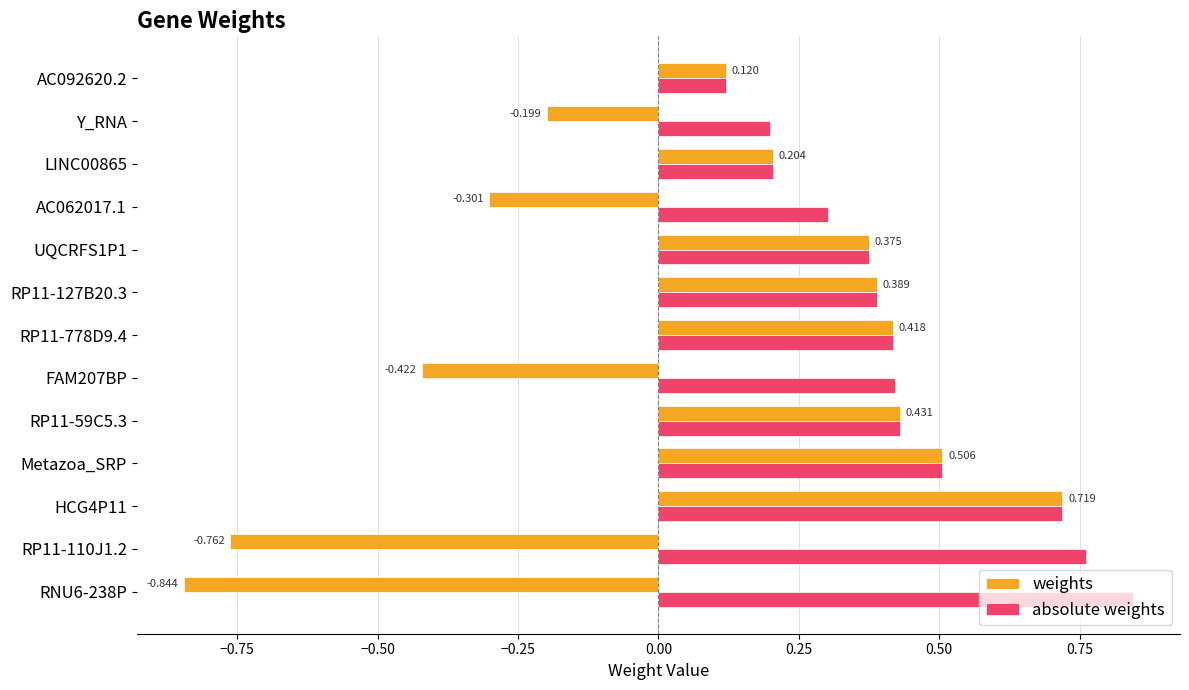

Rank the series by their maximum value, from highest to lowest.

absolute weights, weights